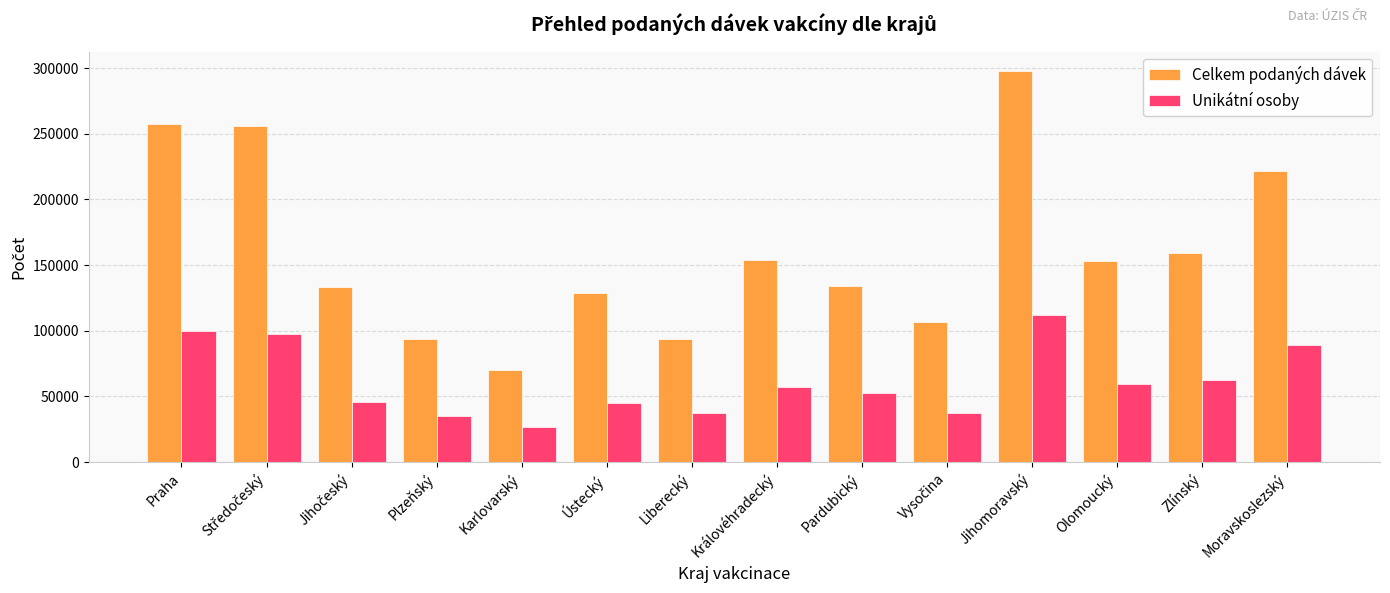

What are all the series names shown in the legend?

Celkem podaných dávek, Unikátní osoby